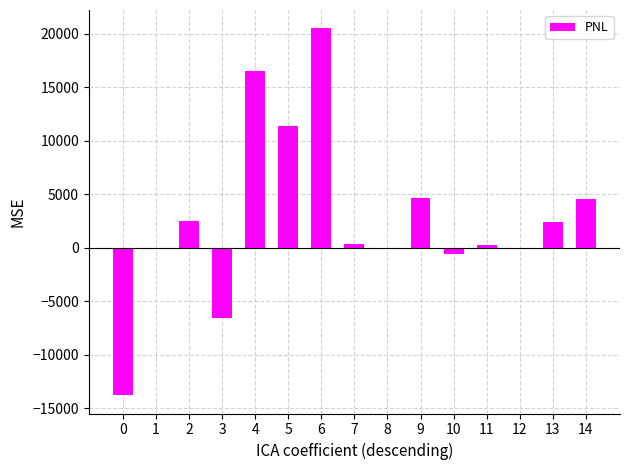

Which label corresponds to the largest value in the chart?

6